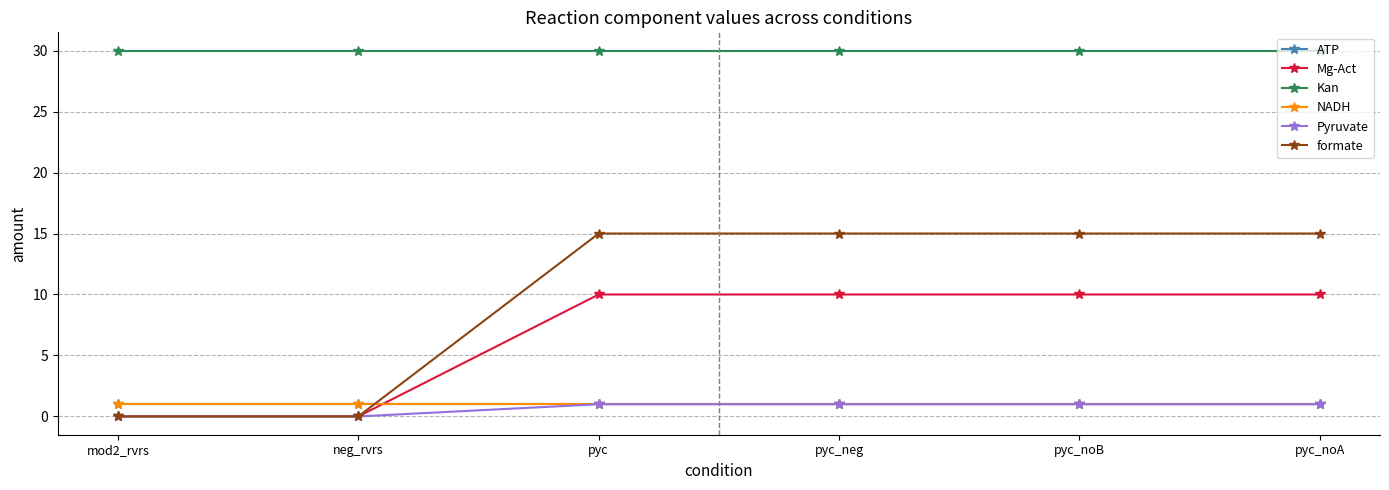

What is the spread (max minus min) of values at neg_rvrs?

30